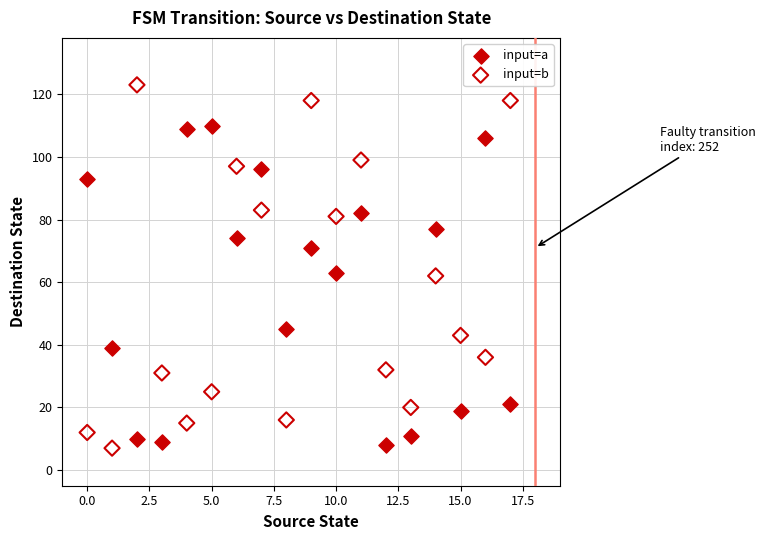

Across all data points, what is the range of Y values (max minus min)?

116